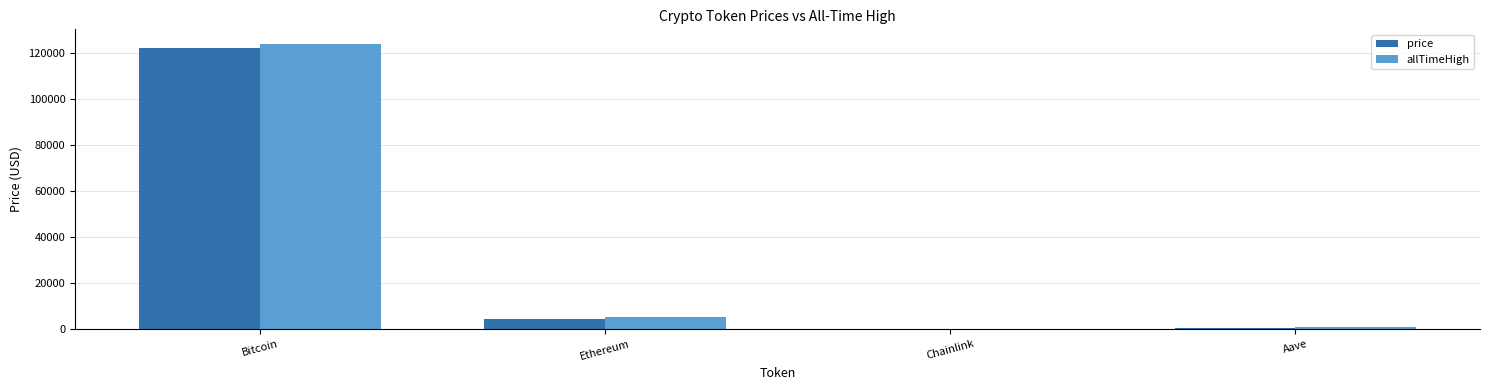

Count the number of data series in this chart.

2